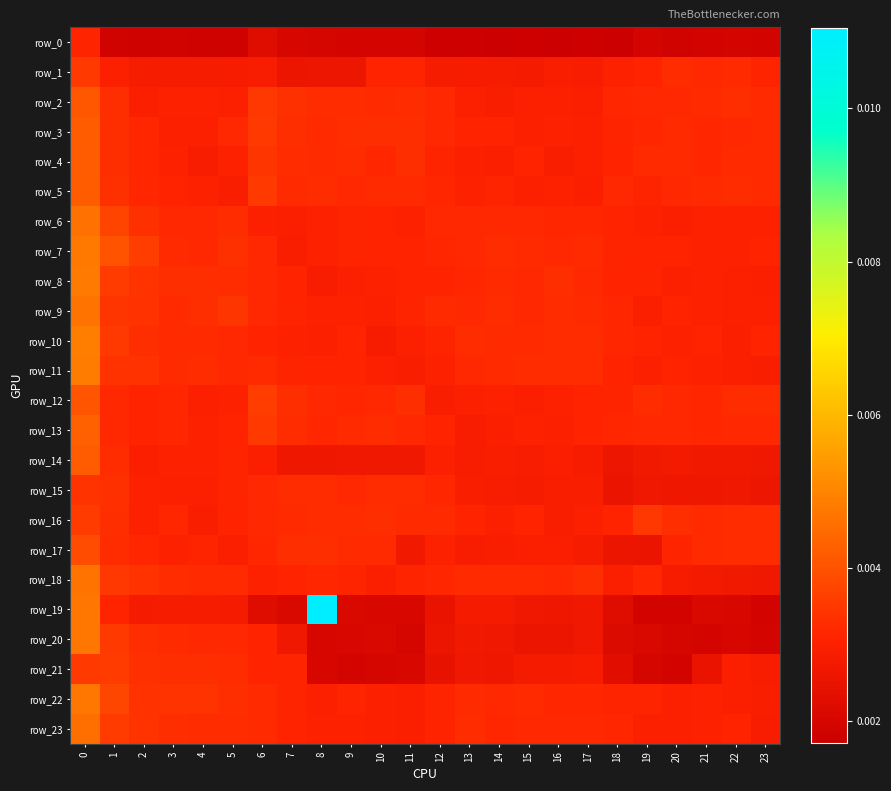

List the series in order of their peak value, lowest first.

row_0, row_15, row_1, row_21, row_16, row_17, row_12, row_2, row_14, row_4, row_5, row_3, row_13, row_23, row_6, row_18, row_9, row_22, row_20, row_7, row_8, row_11, row_10, row_19